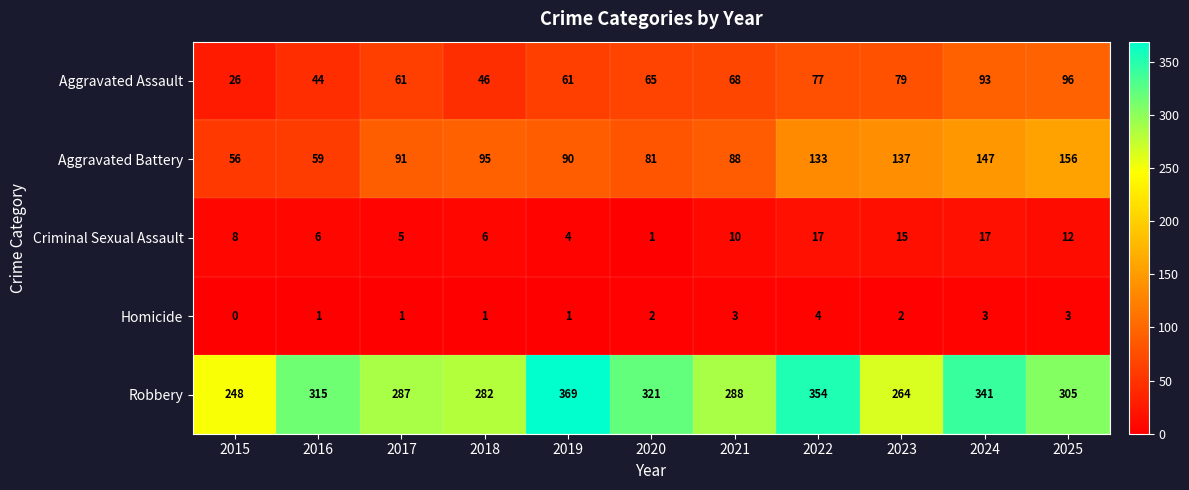

True or false: Homicide has a value of 0 at 2019.

False